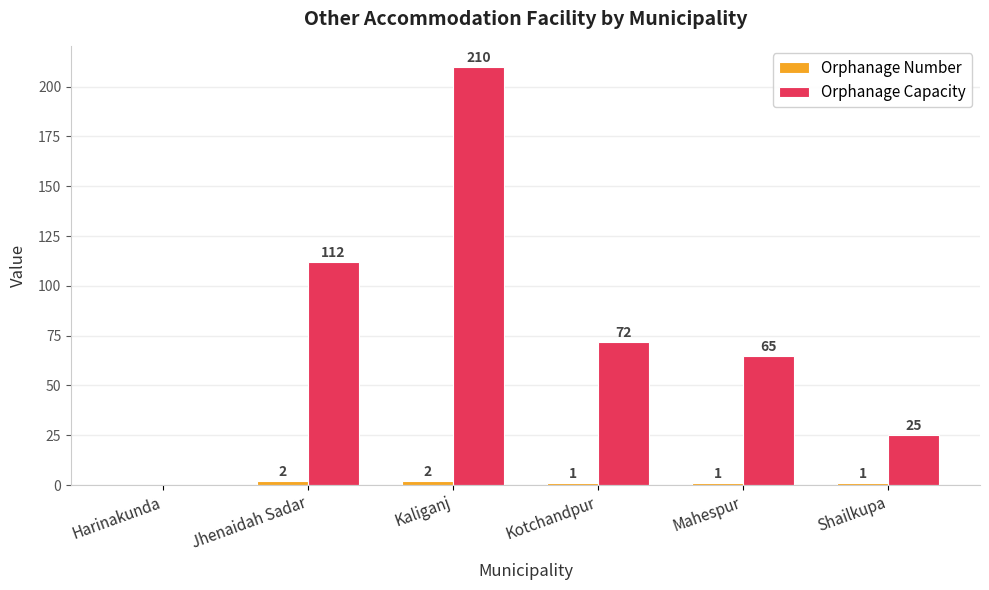

Is it true that Orphanage Capacity equals 65 at Mahespur?

True